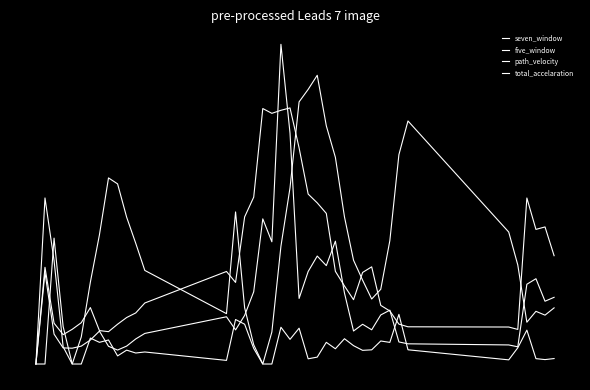

What are all the series names shown in the legend?

seven_window, five_window, path_velocity, total_accelaration